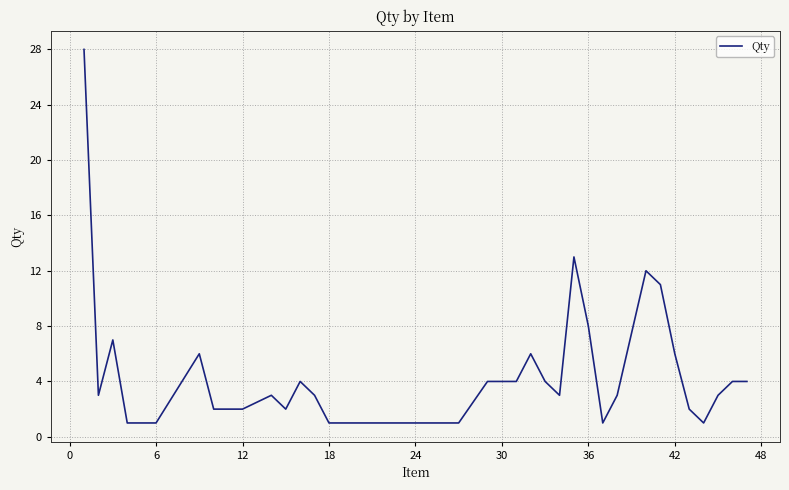

What is the maximum value shown in the chart?

28